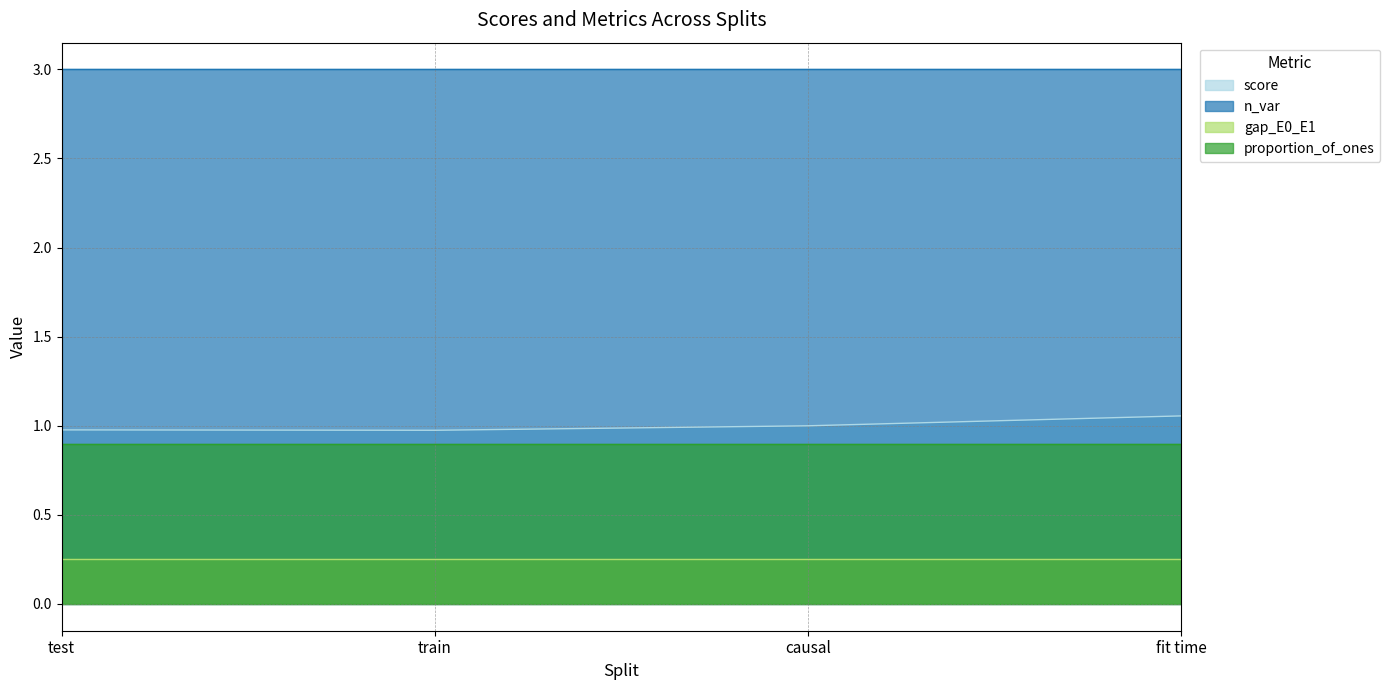

At which category does the chart reach its minimum across all series?

test